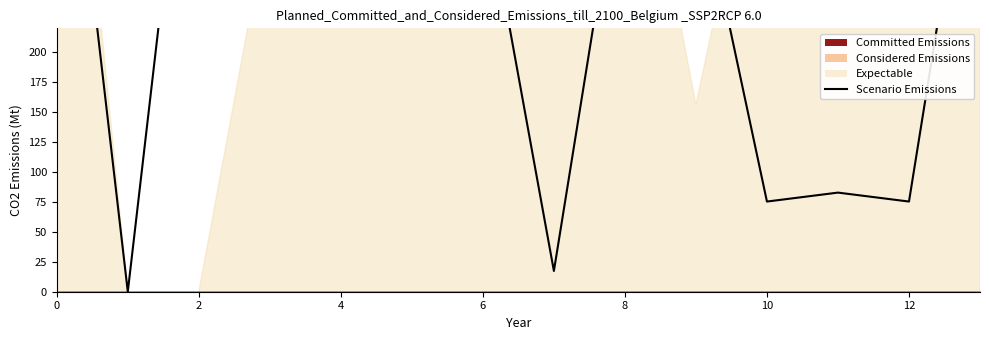

How many interior local peaks (higher than both neighbors) does the data have?

3